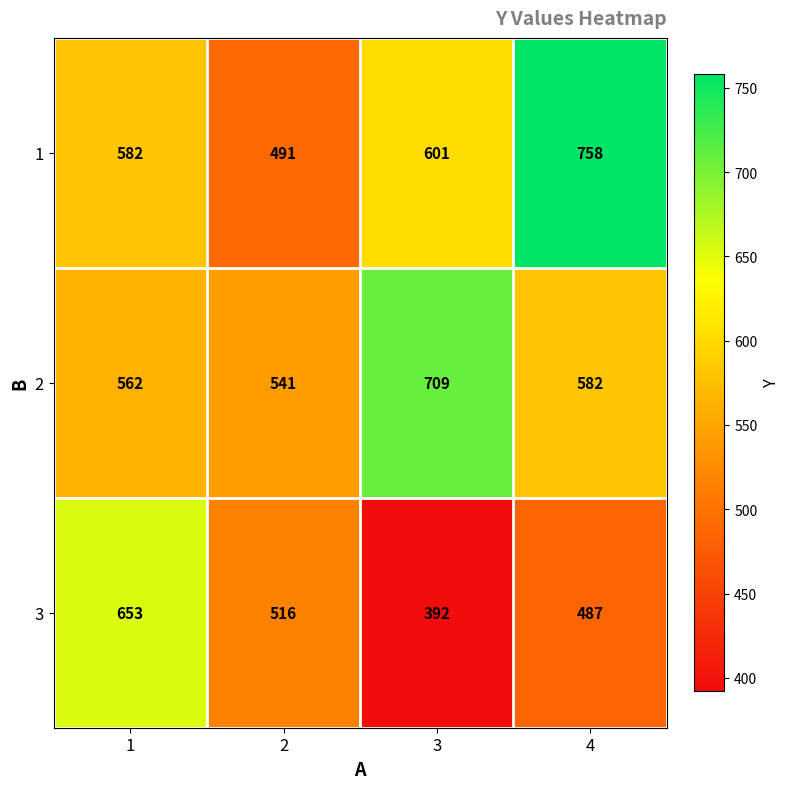

How many distinct data groups are displayed?

3